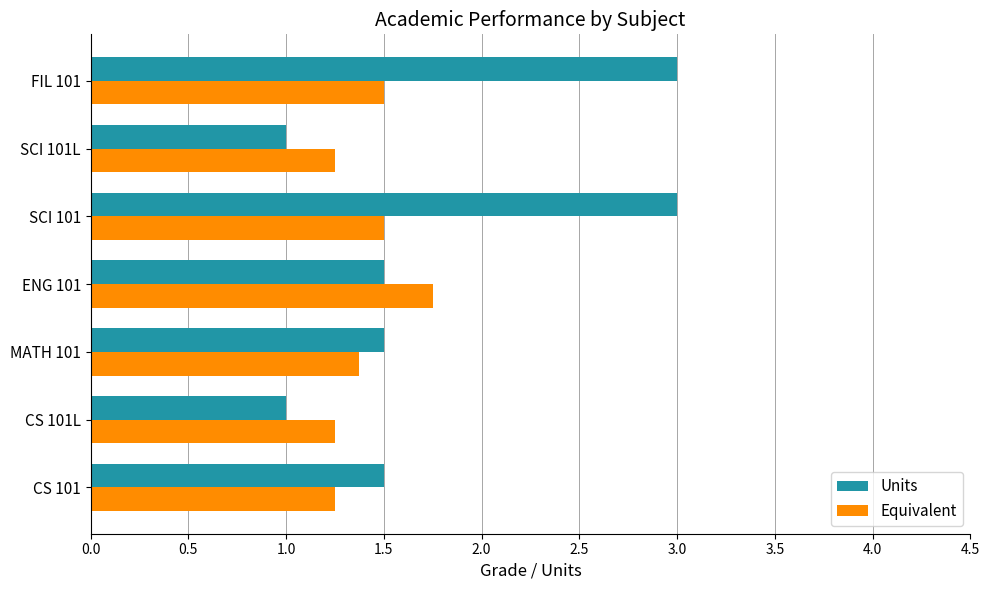

Count the number of data series in this chart.

2